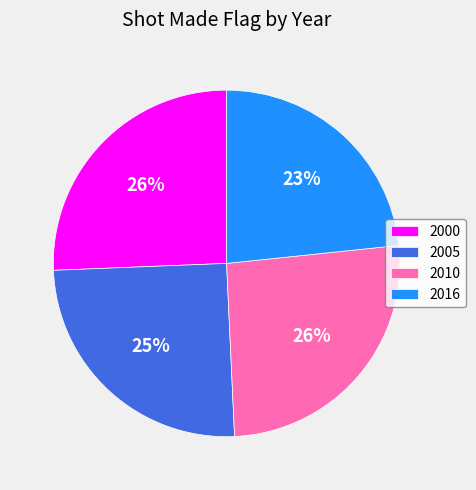

To the nearest percent, what is the difference between the largest and smallest slice percentages?

3%